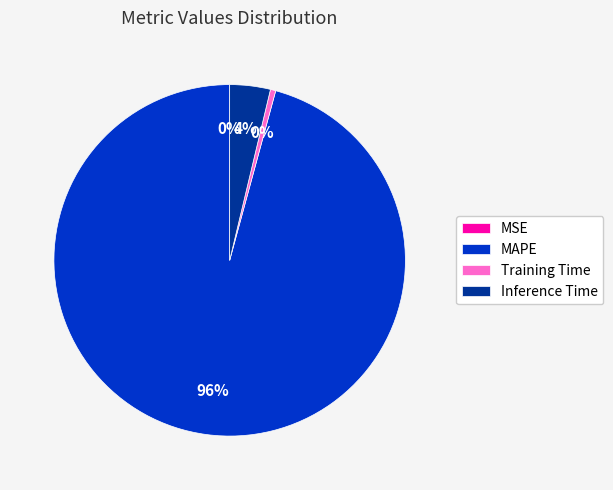

Does any single category account for the majority?

Yes